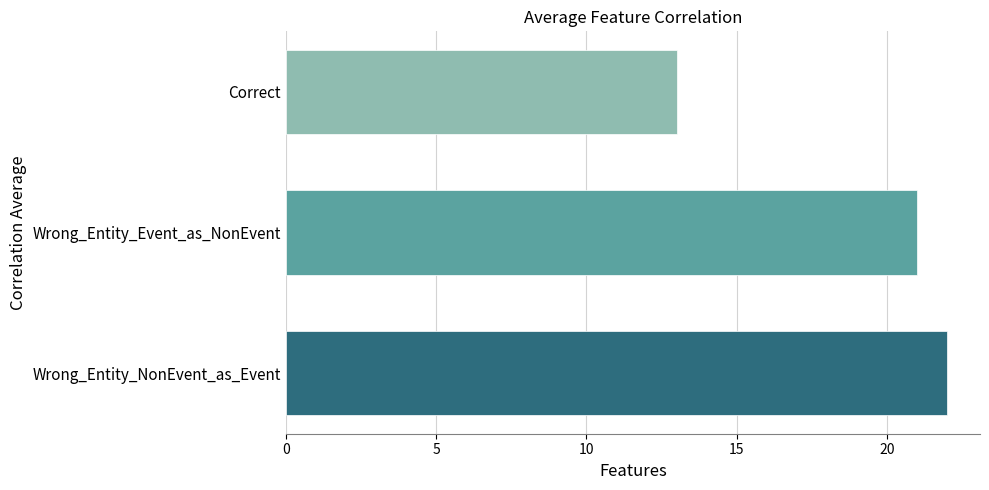

How many distinct data groups are displayed?

1